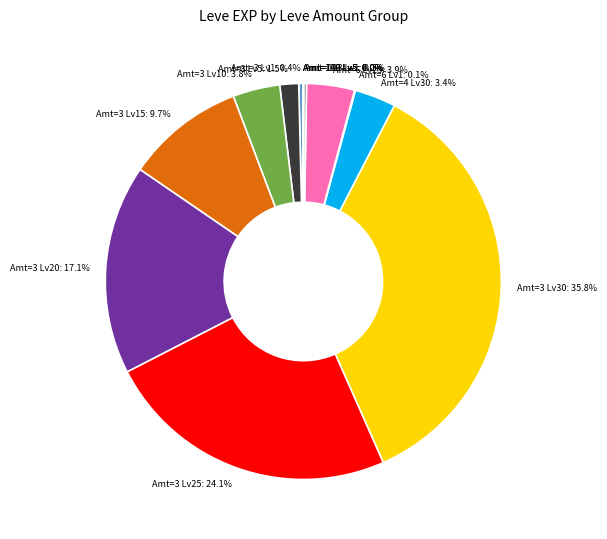

What is the largest slice in the pie chart?

Amt=3 Lv30: 35.8%